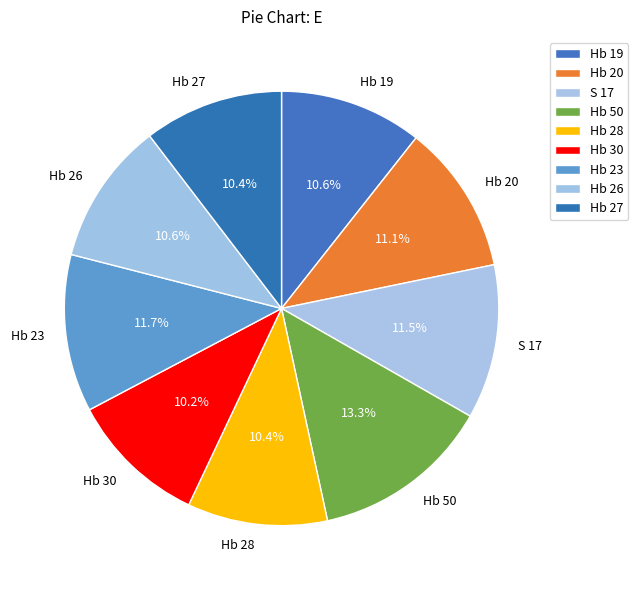

What portion of the pie excludes S 17?

88.5%